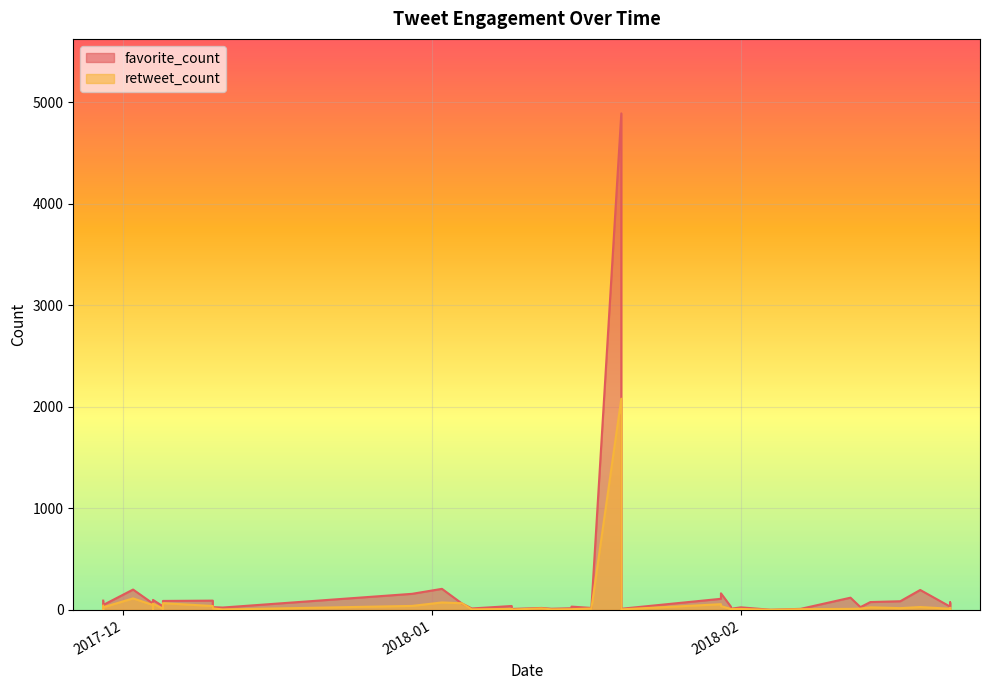

What are all the series names shown in the legend?

favorite_count, retweet_count